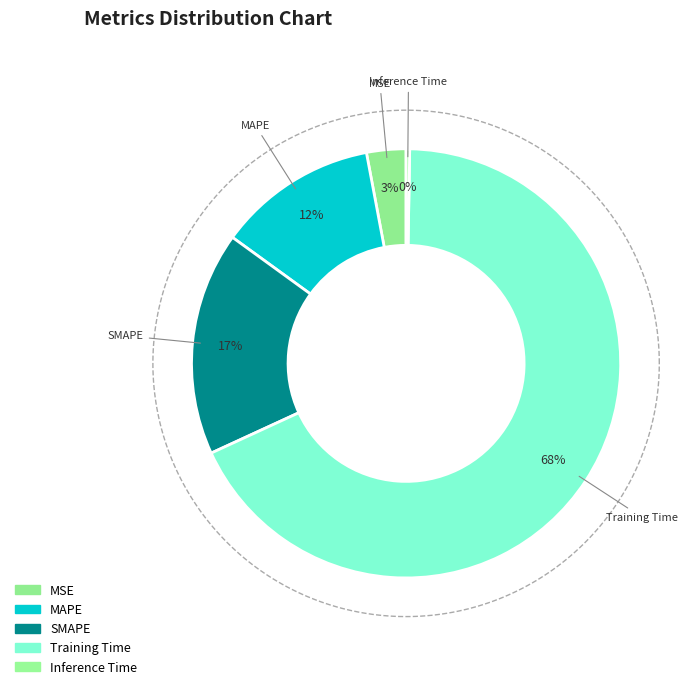

Rank the categories by value from lowest to highest.

Inference Time, MSE, MAPE, SMAPE, Training Time